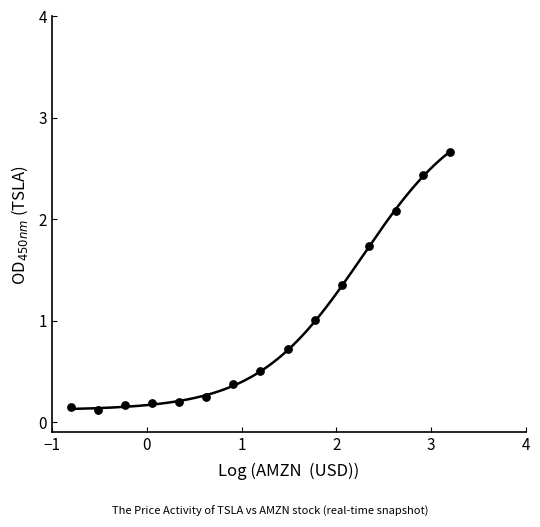

What is the range of X values (max minus min)?

4.0